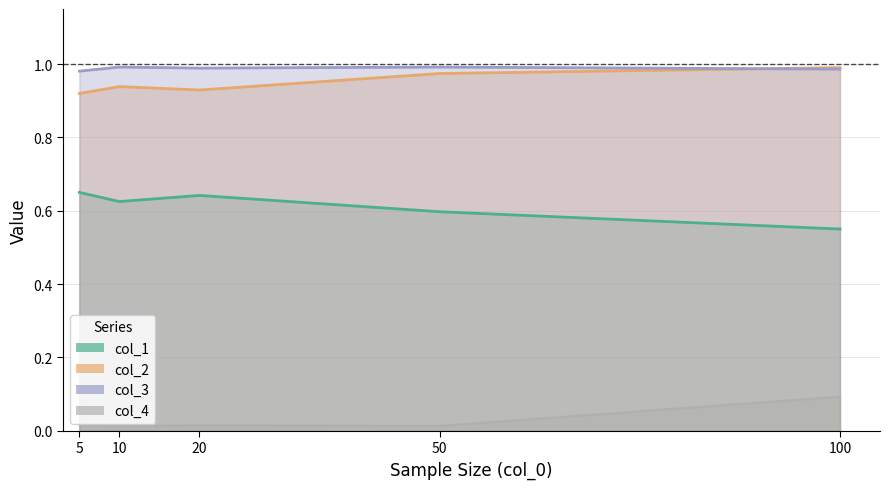

Is the value of col_2 at 5 greater than the value of col_3 at 50?

No